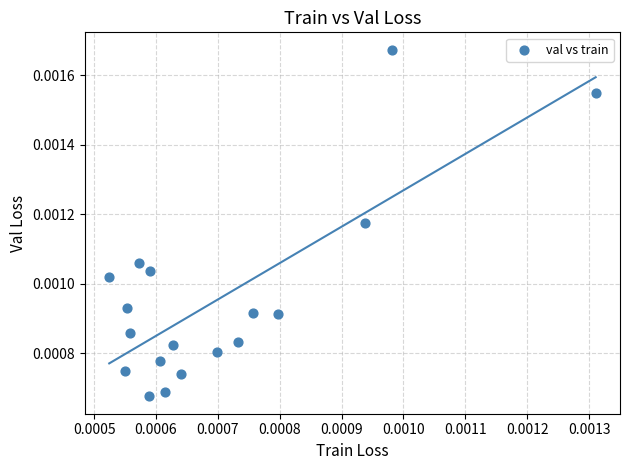

How many points are shown in the scatter plot?

18